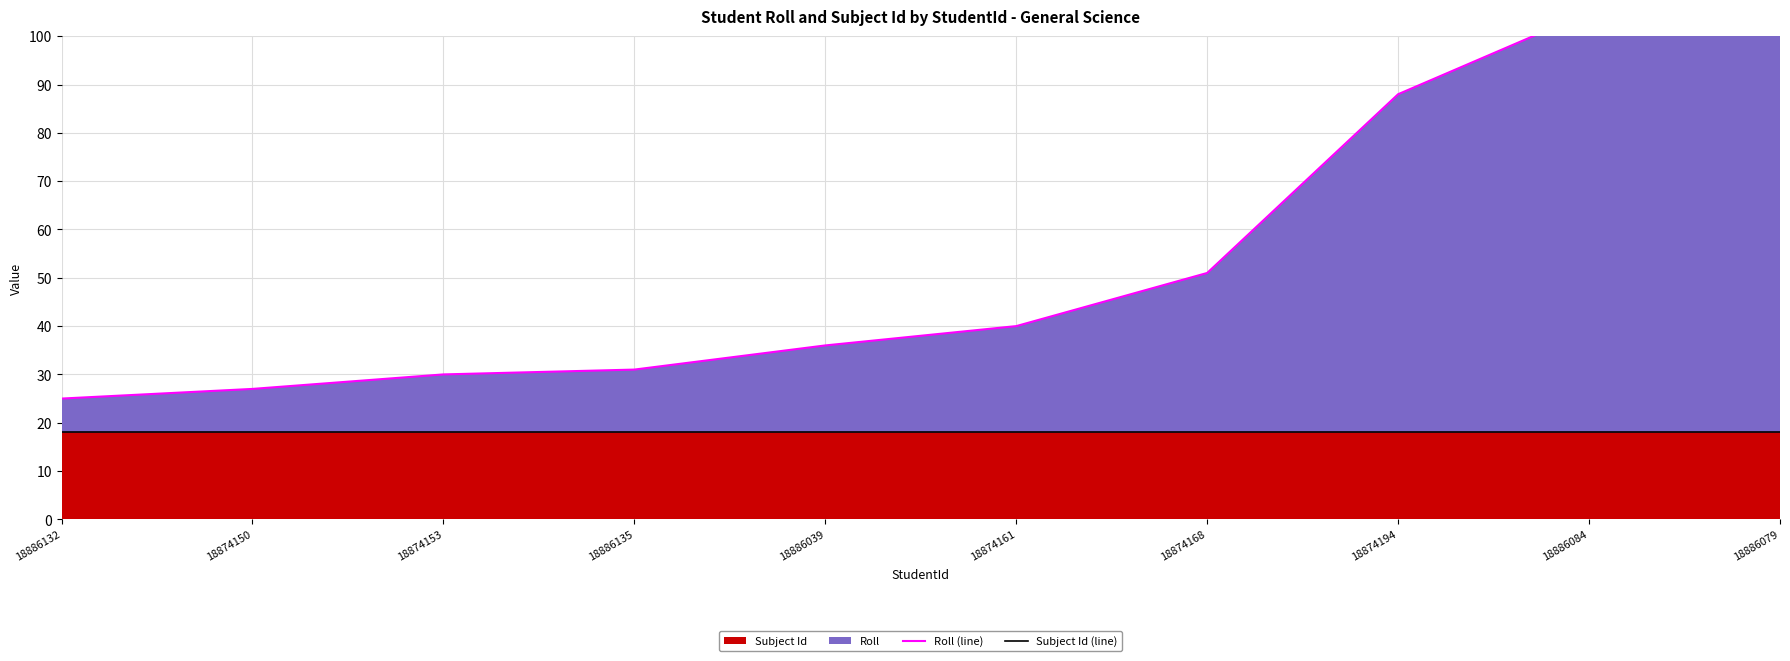

At how many categories does at least one series exceed 27?

8